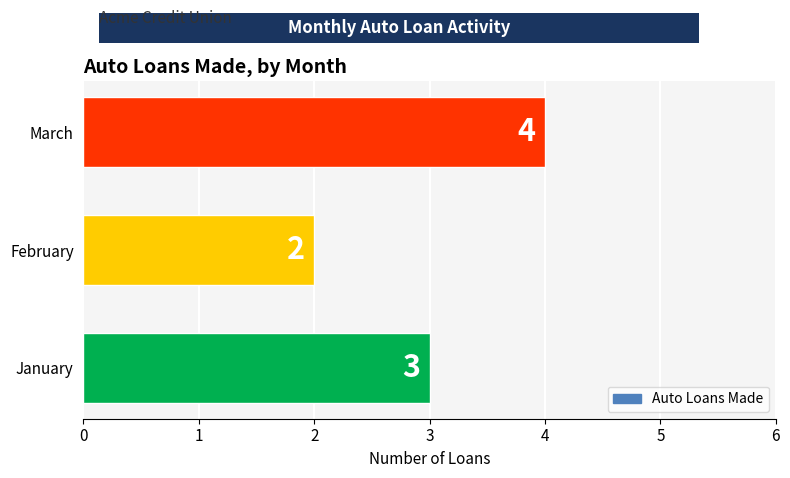

Is it true that the value at January is 1?

False